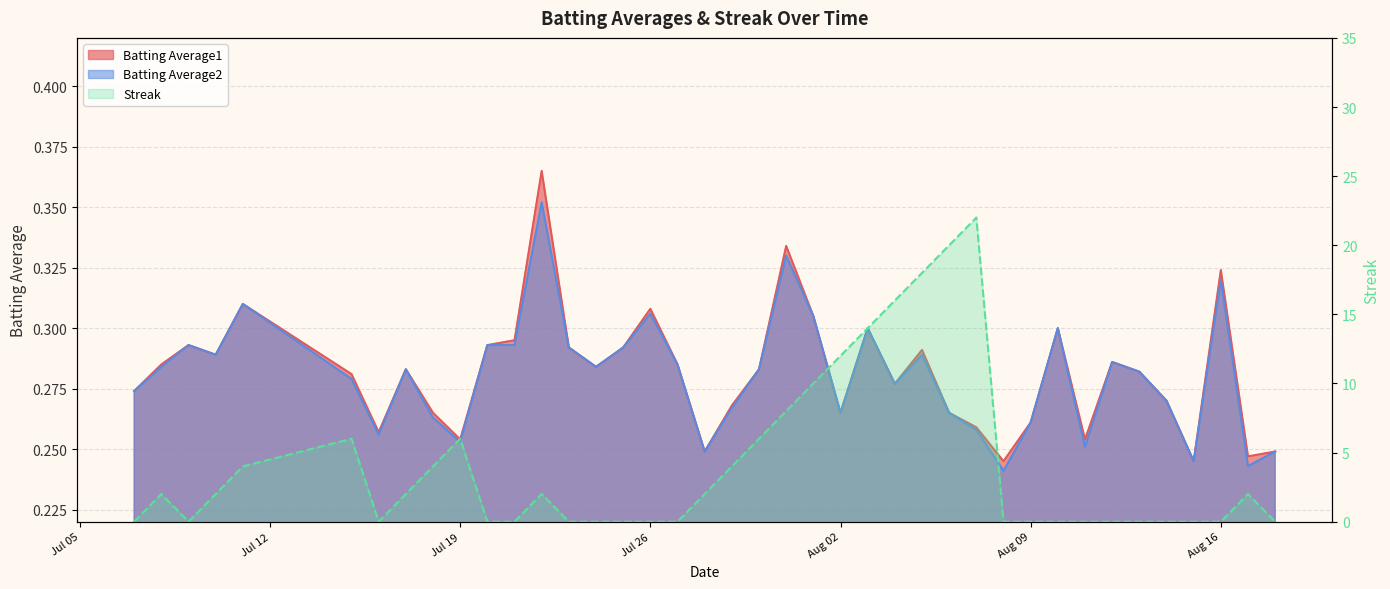

What is the total value across all series at Aug 09?

0.5